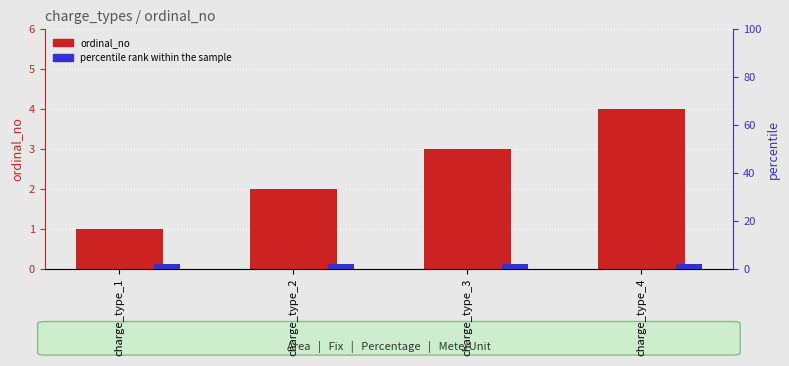

List the labels in order of ordinal_no value, largest first.

charge_type_4, charge_type_3, charge_type_2, charge_type_1